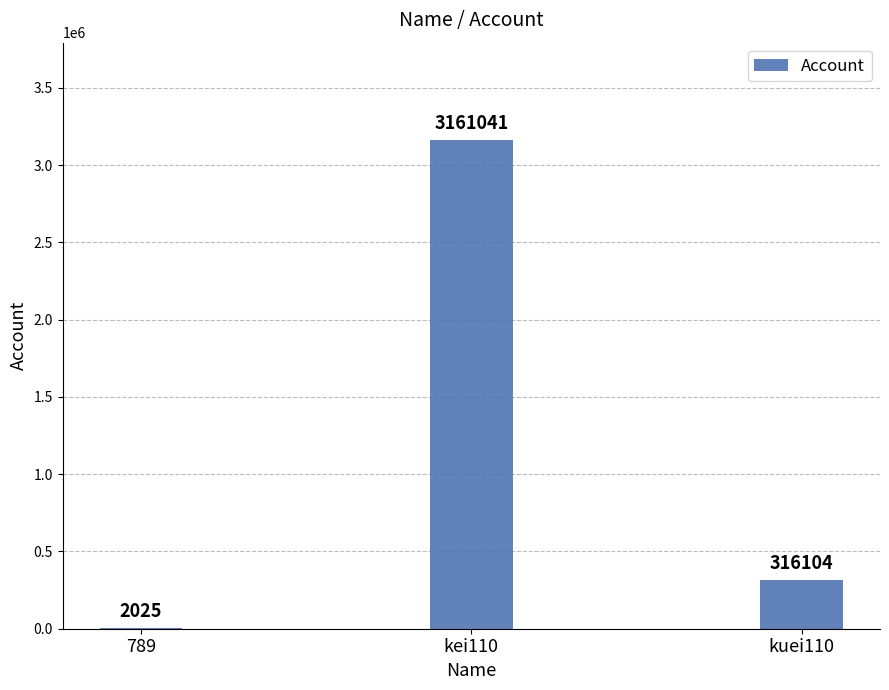

At which label does the data first exceed 316104?

kei110